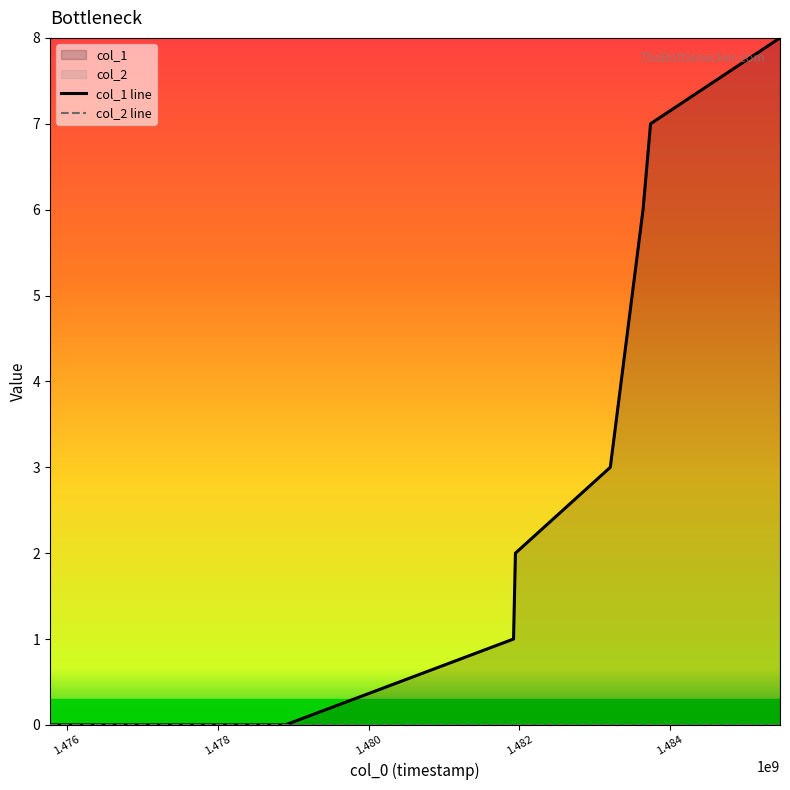

How many lines are shown in the chart?

2